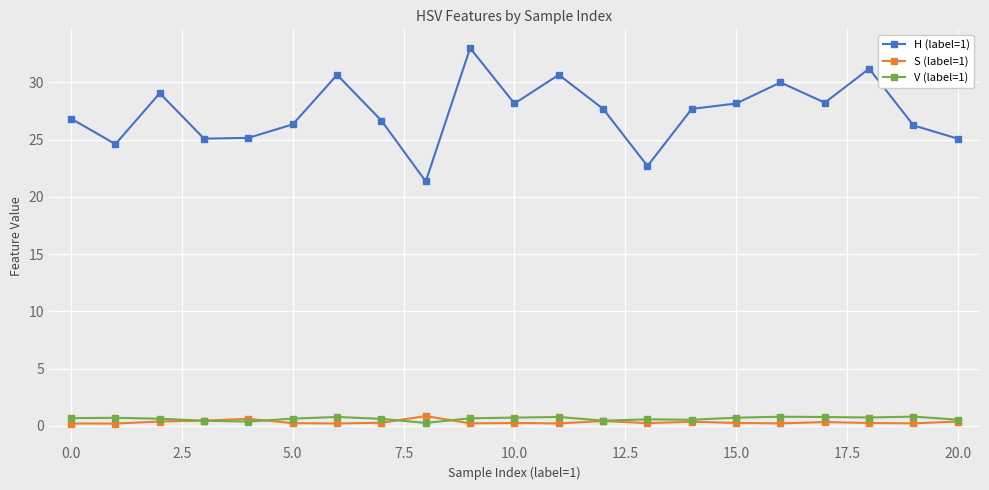

Which series has the largest range (max minus min)?

H (label=1)